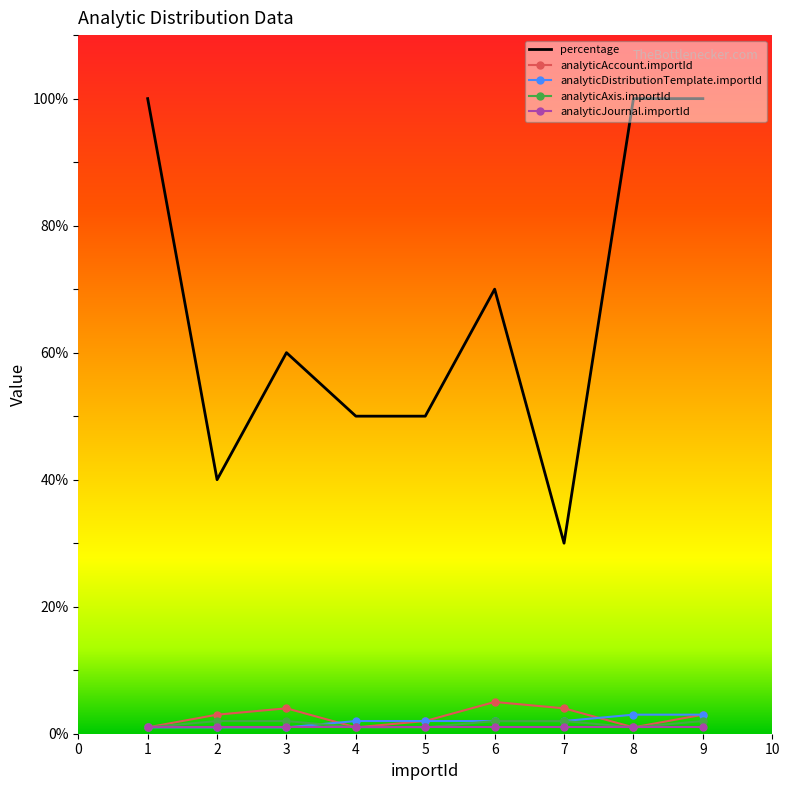

True or false: analyticDistributionTemplate.importId and percentage cross at least once.

False